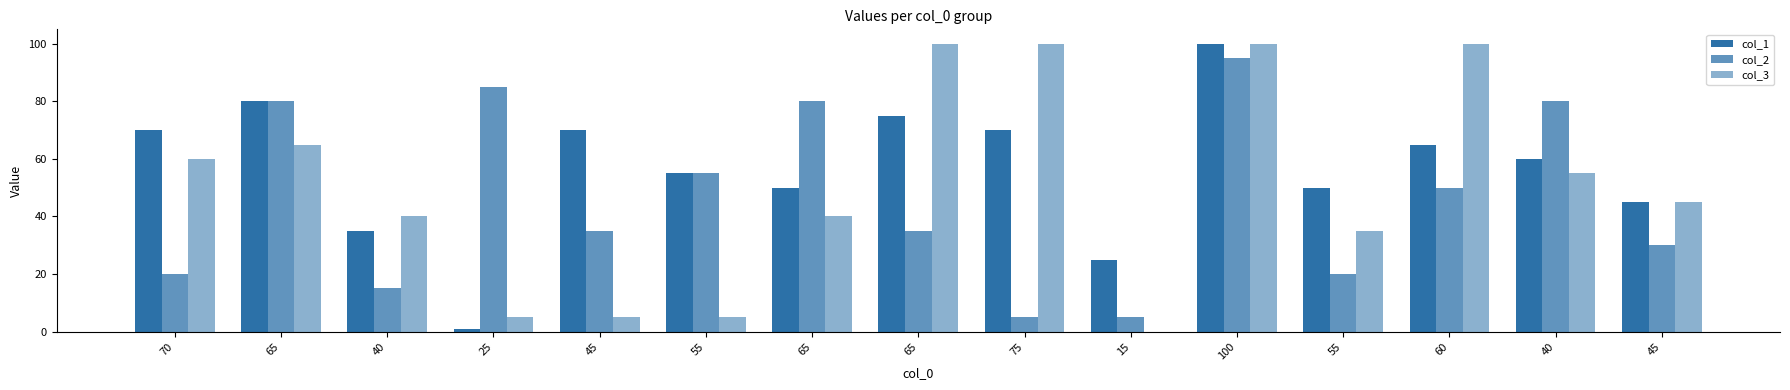

Which category has the lowest value across all series?

15